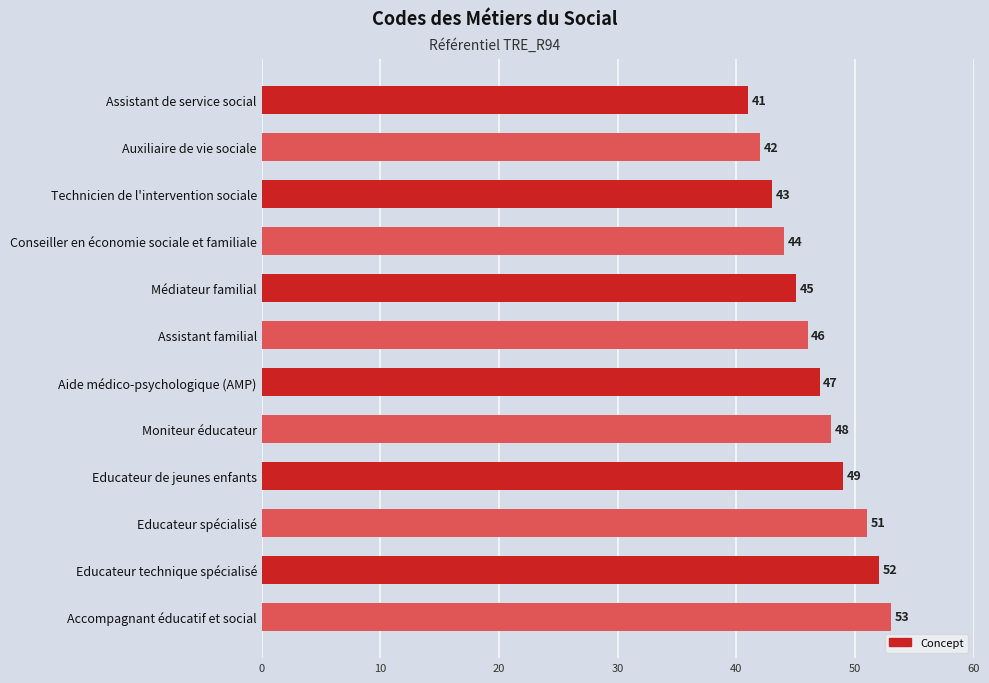

Does the chart contain stacked bars?

No